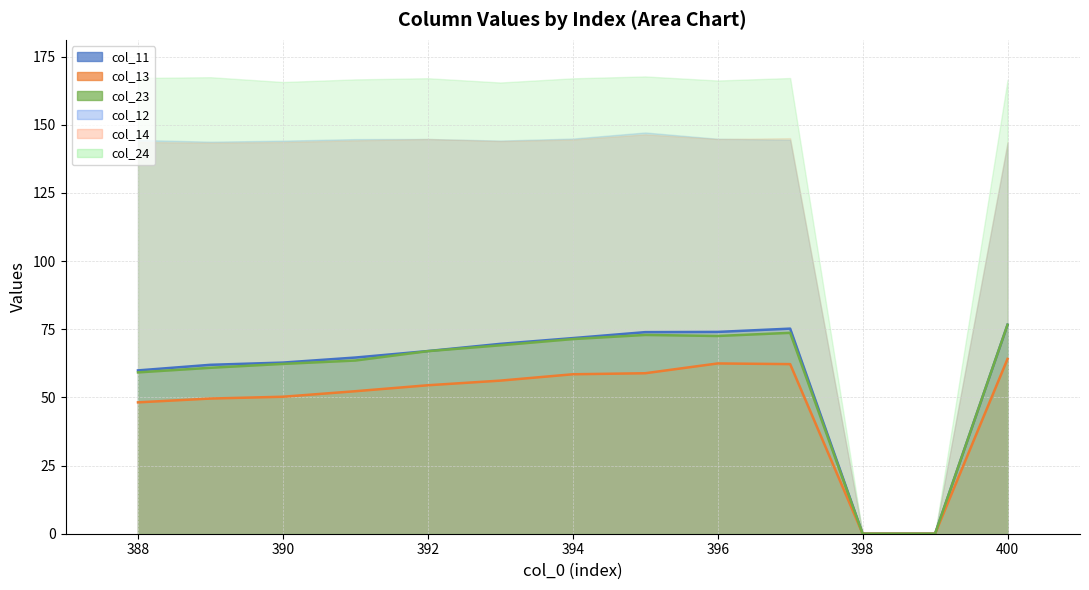

True or false: col_11 has a value of 0.0 at 399.

True